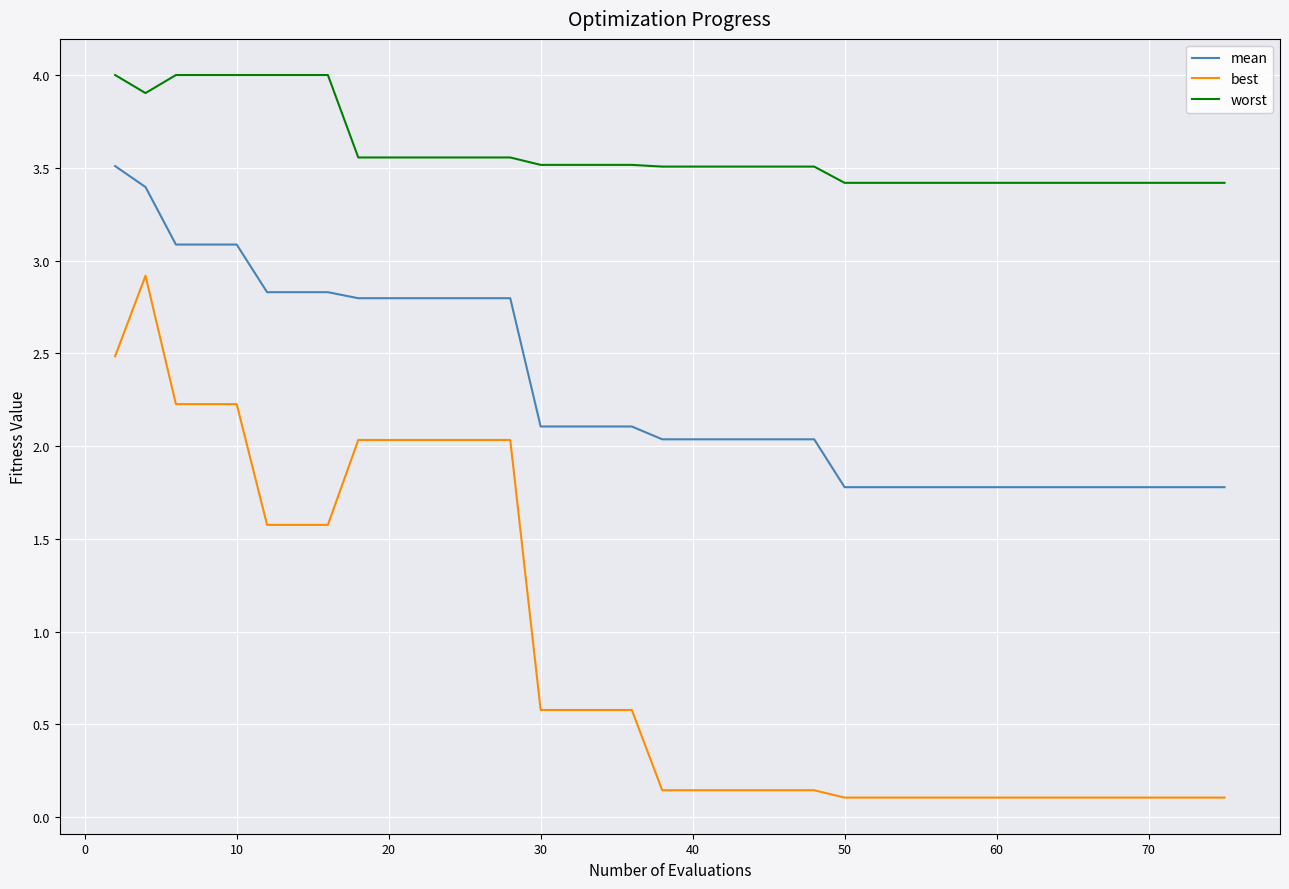

True or false: worst and best intersect in this chart.

False